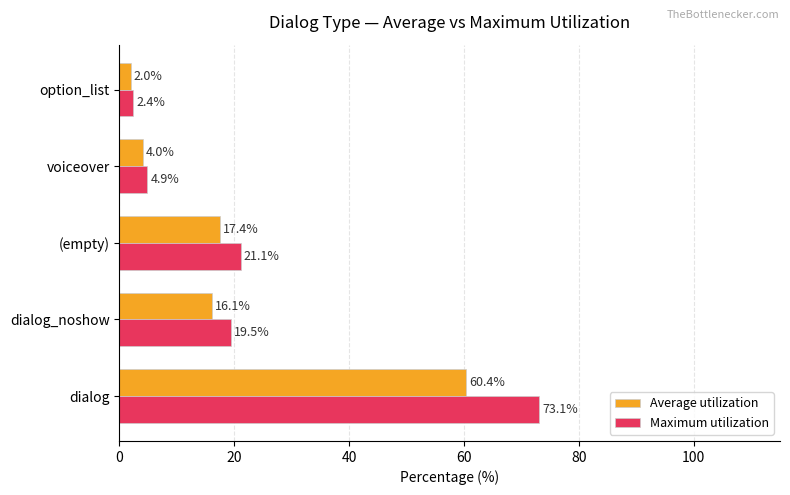

List the labels in order of Average utilization value, smallest first.

option_list, voiceover, dialog_noshow, (empty), dialog